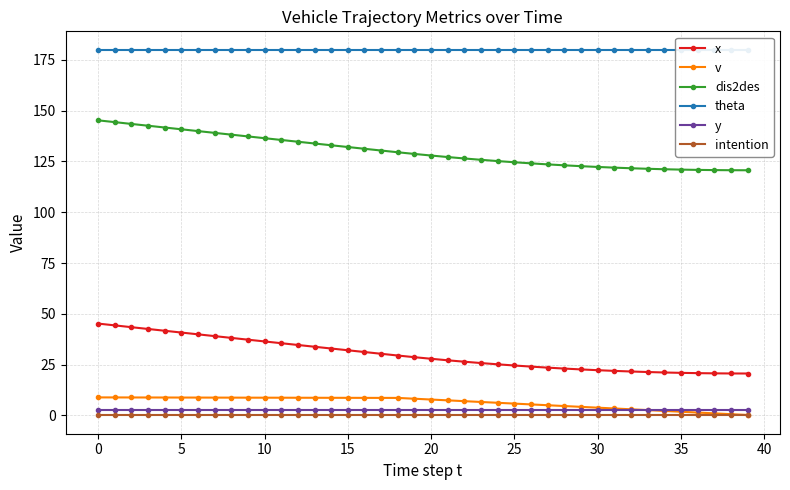

True or false: theta and v intersect in this chart.

False